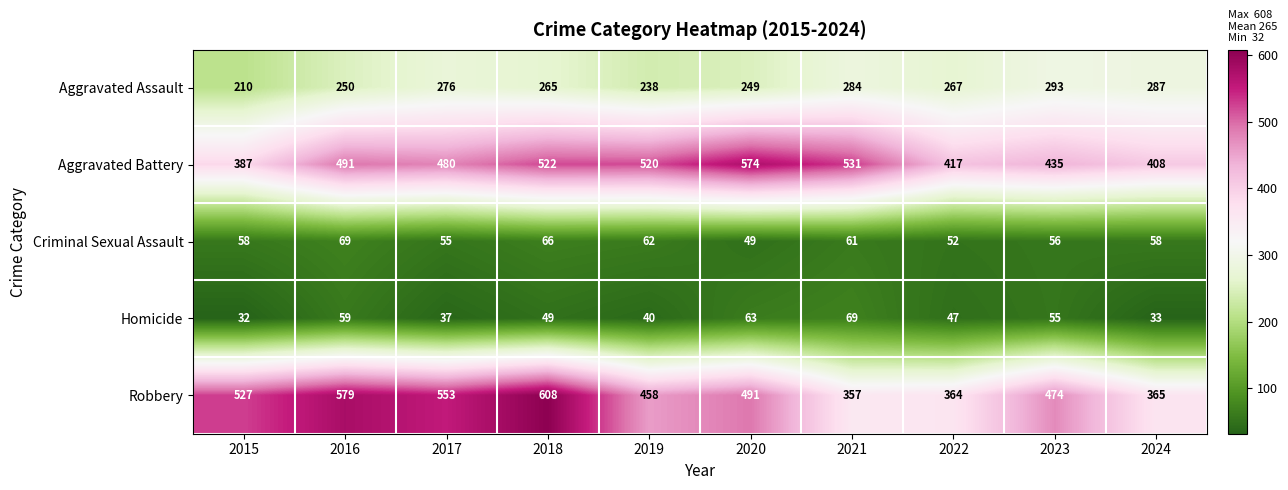

What is the lowest value of the Homicide series?

32